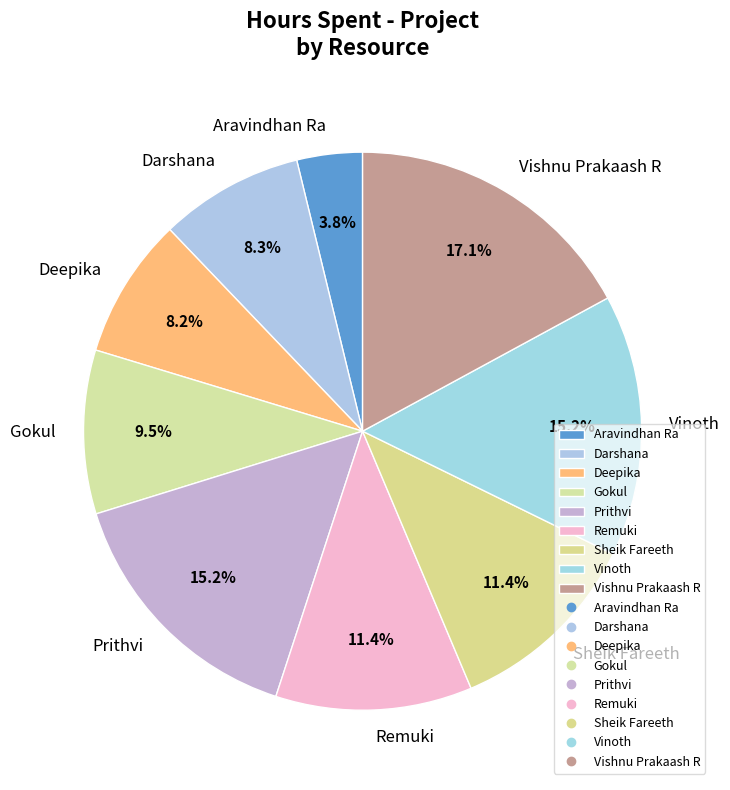

Approximately how many times larger is the value at Vishnu Prakaash R compared to Sheik Fareeth?

1.5